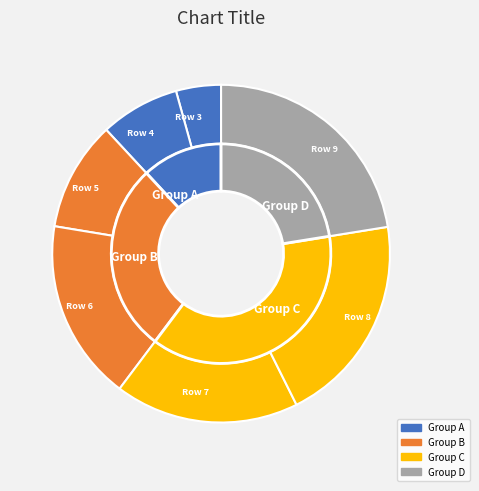

To the nearest percent, what percentage of the pie is Row 5?

10%